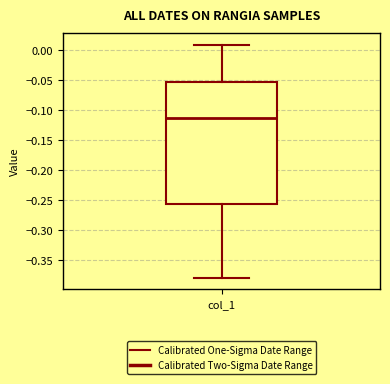

Read this box plot against the y-axis: the position of the median line, the range covered by the box, and the ends of both whiskers. The values are not printed on the chart, so give them approximately, as read against the axis.

median -0.115, box -0.255 to -0.055, whiskers -0.380 to 0.010